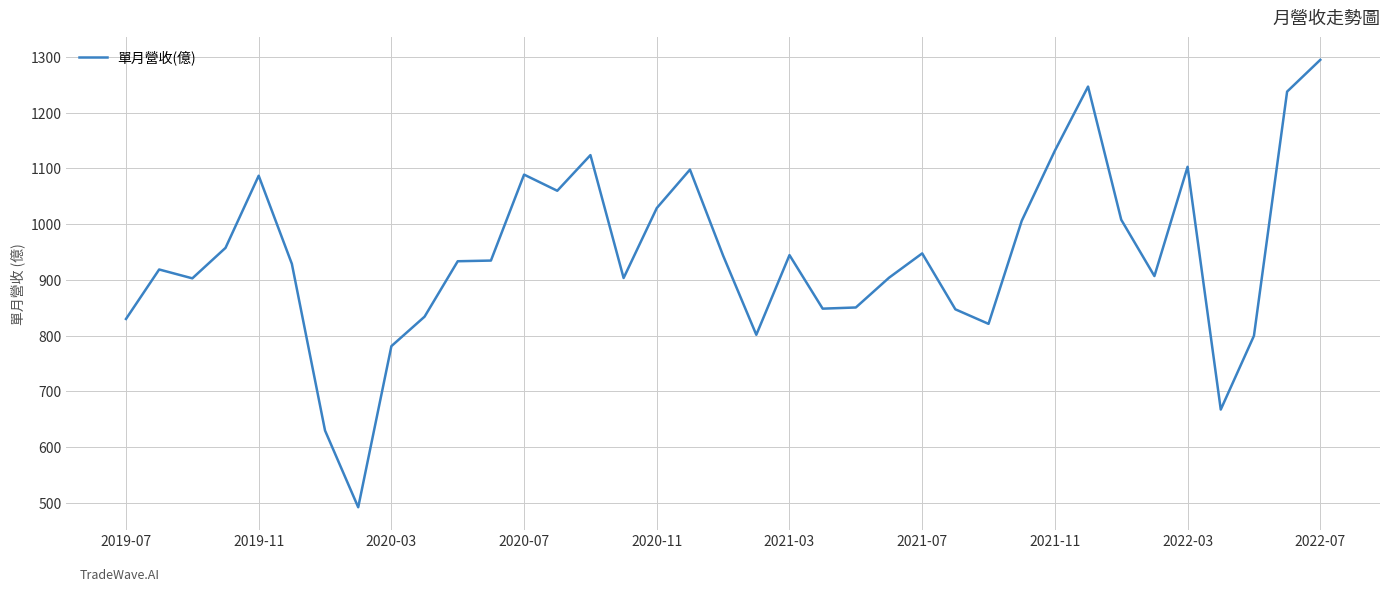

Count the number of values greater than 933.

19